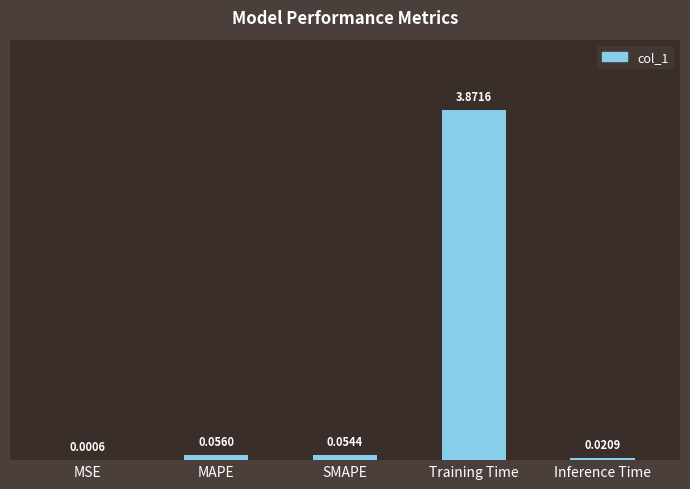

What is the change in value from MSE to SMAPE?

+0.1